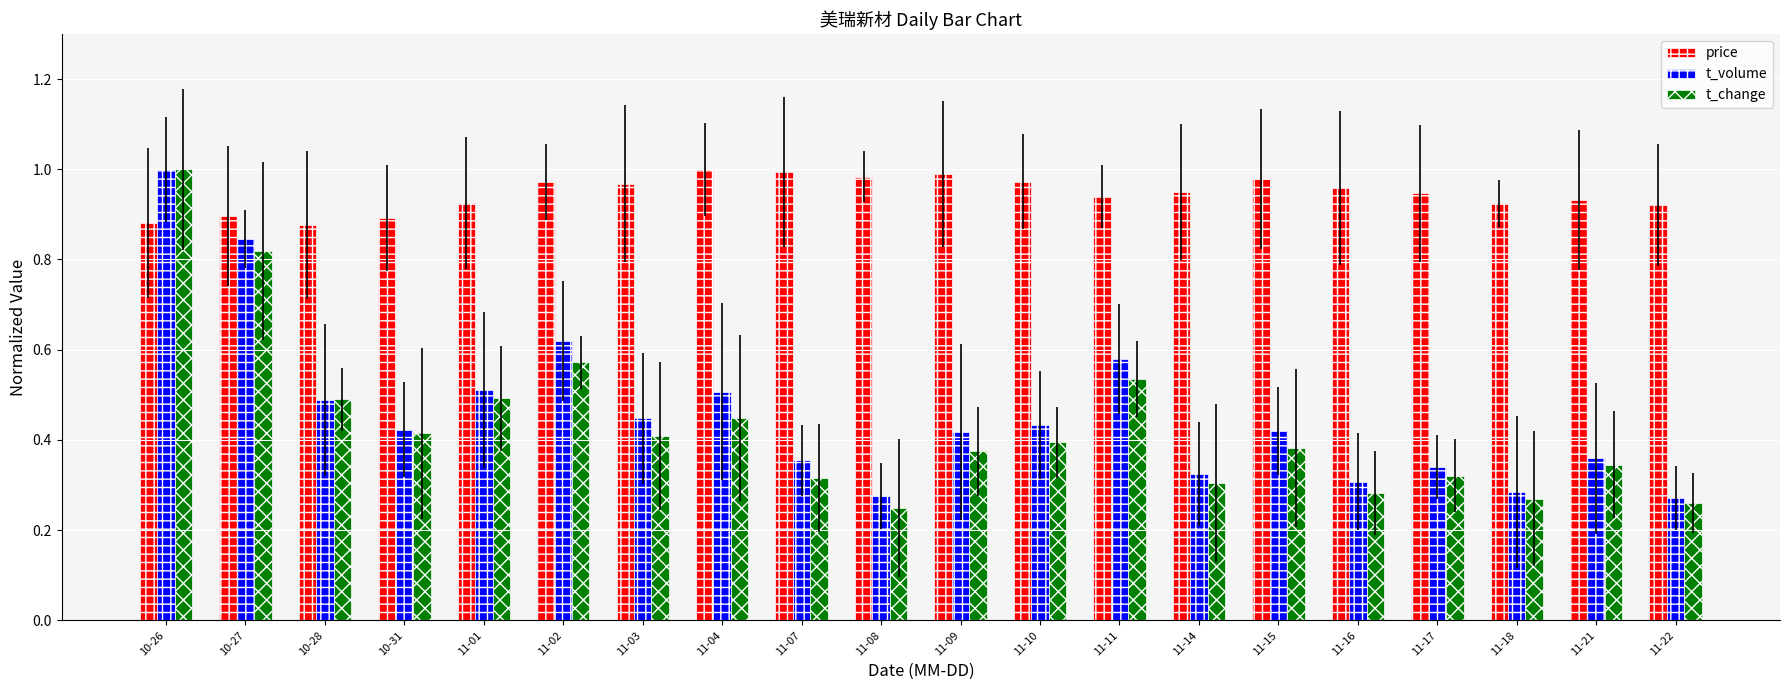

Between 10-26 and 11-22, which series saw the biggest shift?

t_change